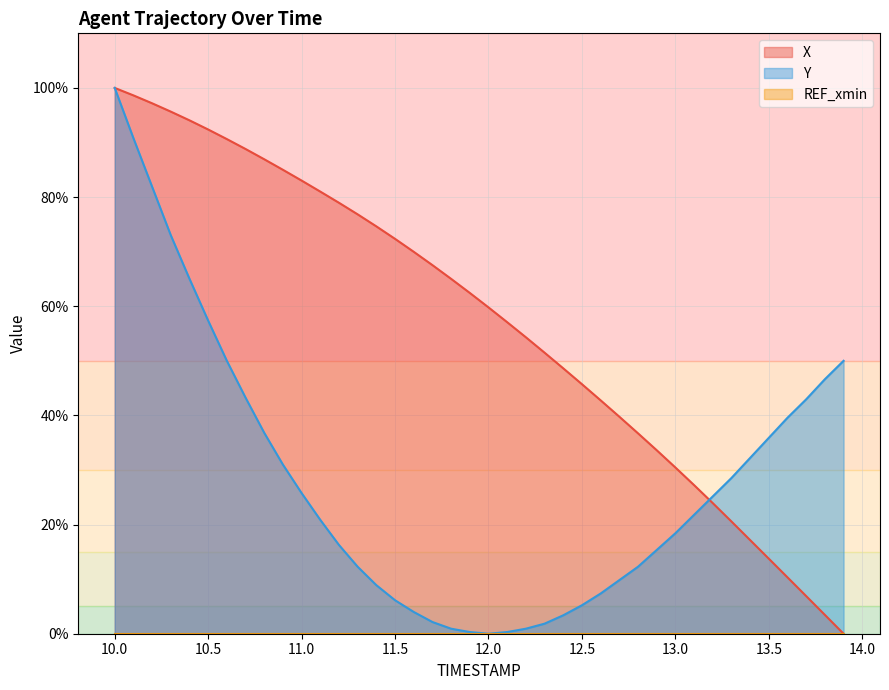

What is the difference between the second highest and minimum values in the X series?

98.6